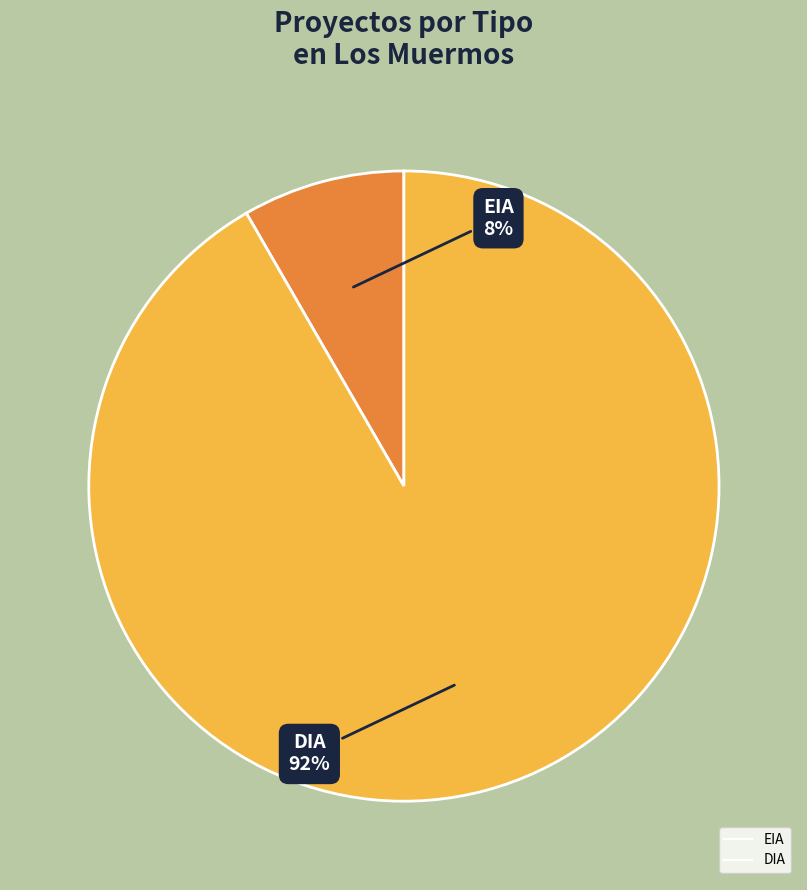

To the nearest percent, what is the combined percentage of EIA and DIA?

100%